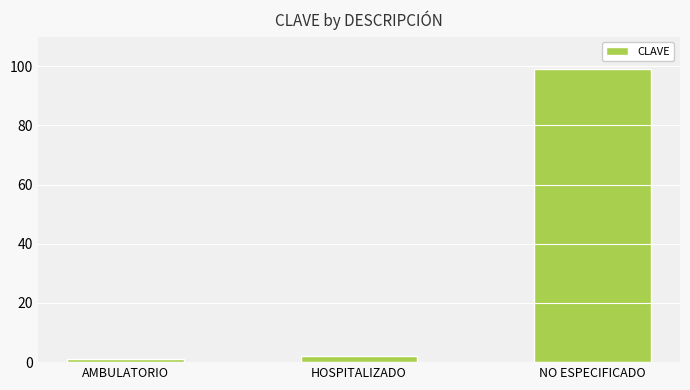

What is the change in value from AMBULATORIO to NO ESPECIFICADO?

+98